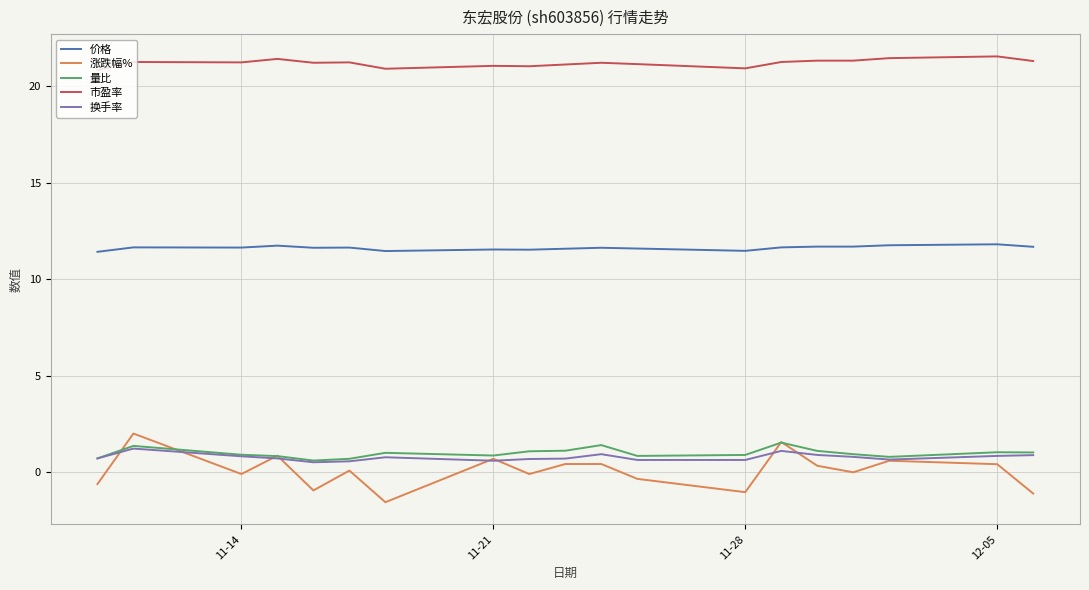

True or false: 量比 and 市盈率 cross at least once.

False